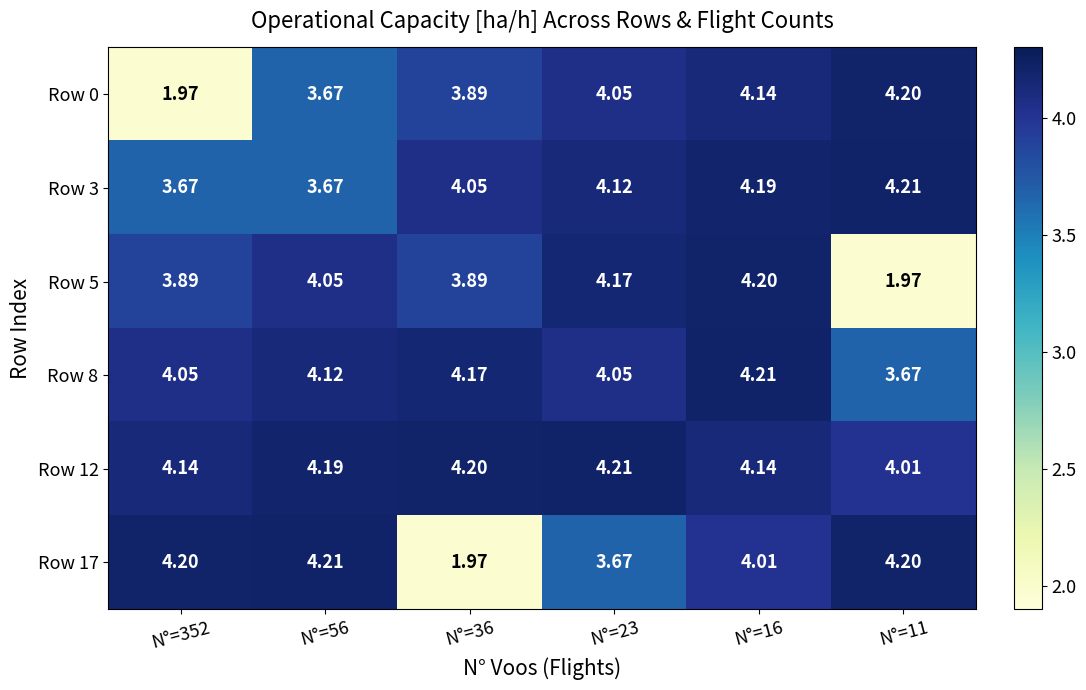

At which category is the sum across all series the highest?

N°=16